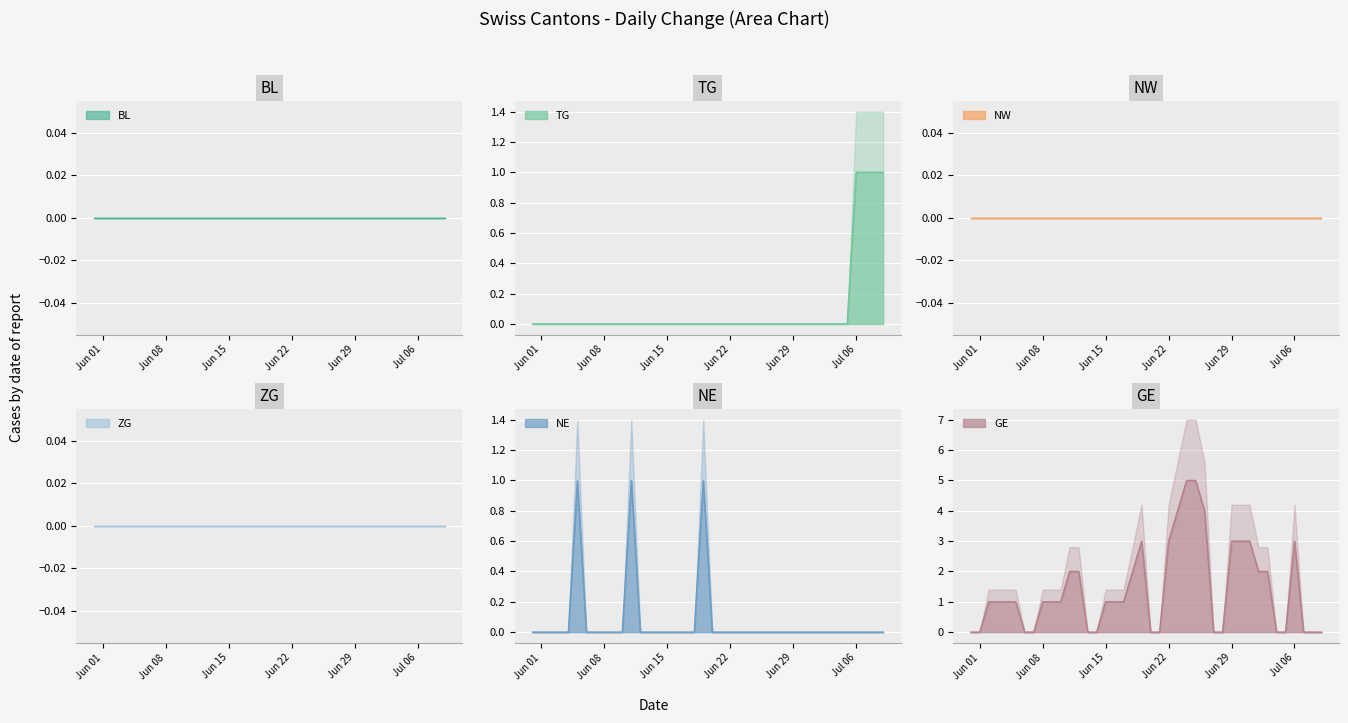

What is the highest value of the TG series?

1